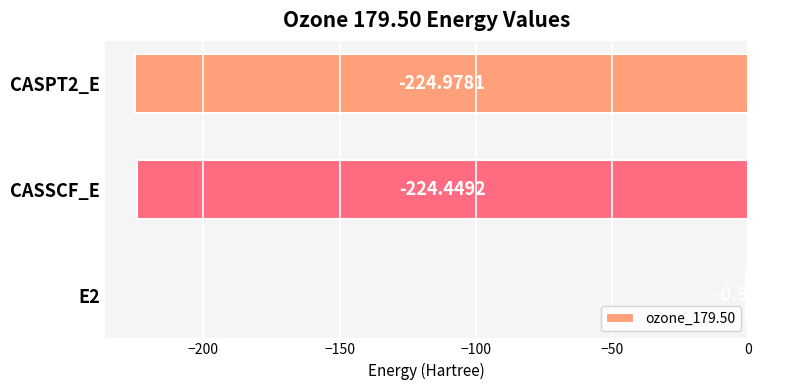

Which has a higher value, E2 or CASPT2_E?

E2